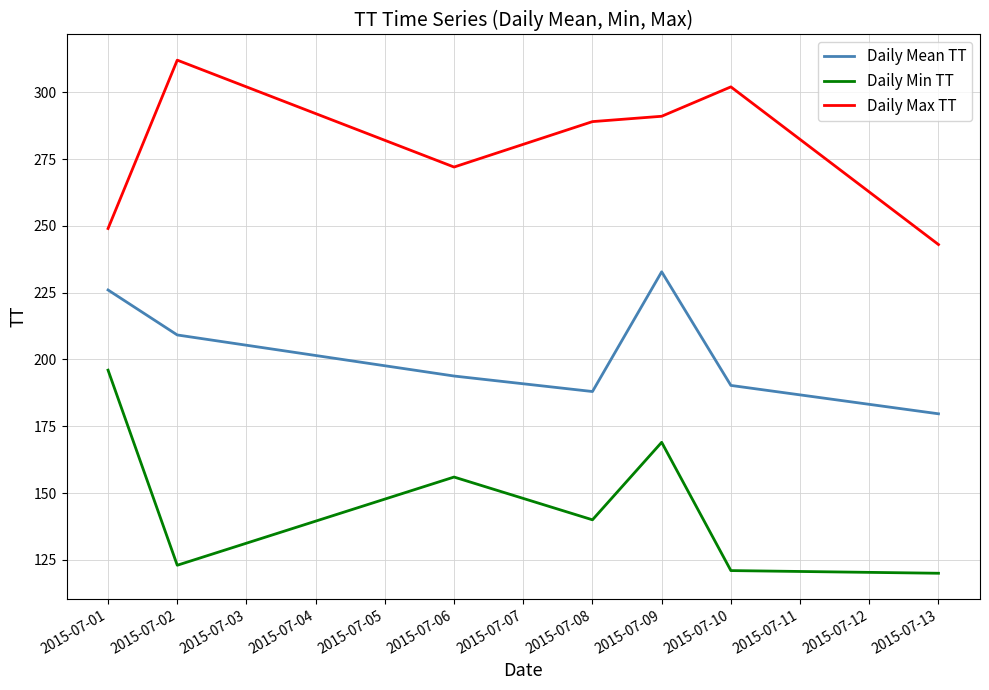

Rank the categories by Daily Max TT value from highest to lowest.

2015-07-02, 2015-07-10, 2015-07-09, 2015-07-08, 2015-07-06, 2015-07-01, 2015-07-13